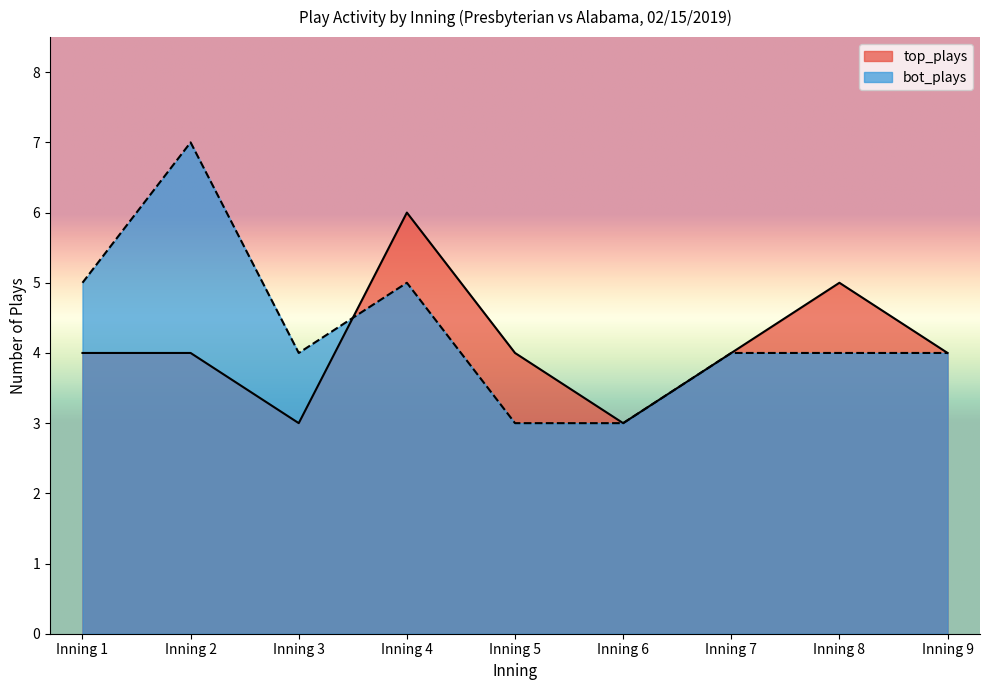

True or false: bot_plays has a value of 1 at Inning 6.

False